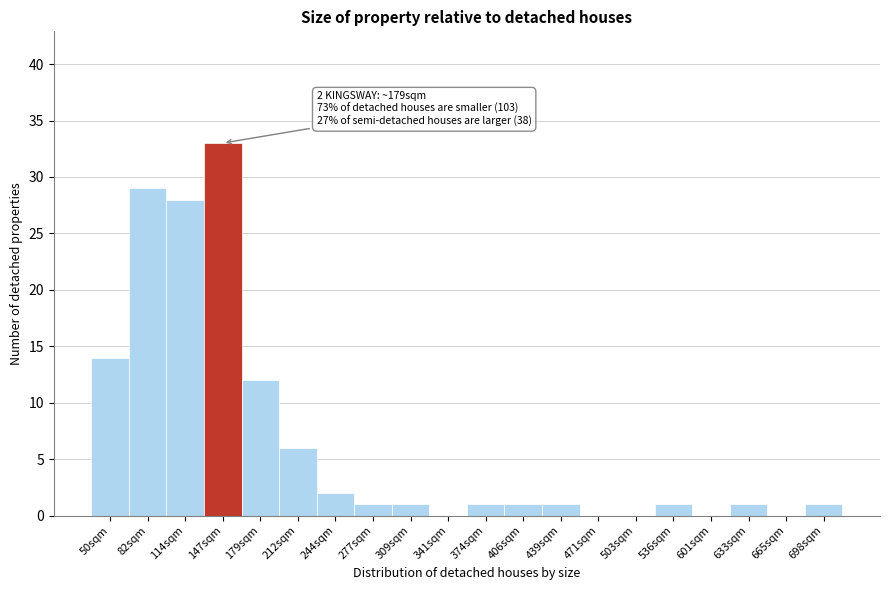

Reading right to left, transcribe all the data shown in this chart.

698sqm=1	665sqm=0	633sqm=1	601sqm=0	536sqm=1	503sqm=0	471sqm=0	439sqm=1	406sqm=1	374sqm=1	341sqm=0	309sqm=1	277sqm=1	244sqm=2	212sqm=6	179sqm=12	147sqm=33	114sqm=28	82sqm=29	50sqm=14